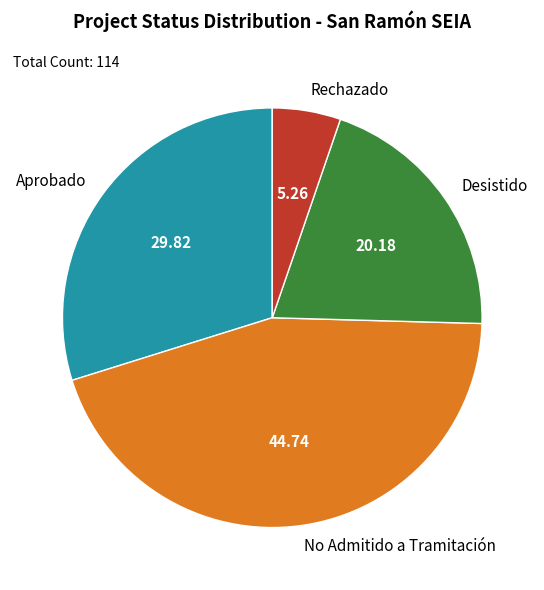

Do Rechazado and Desistido together represent more than half of the pie?

No